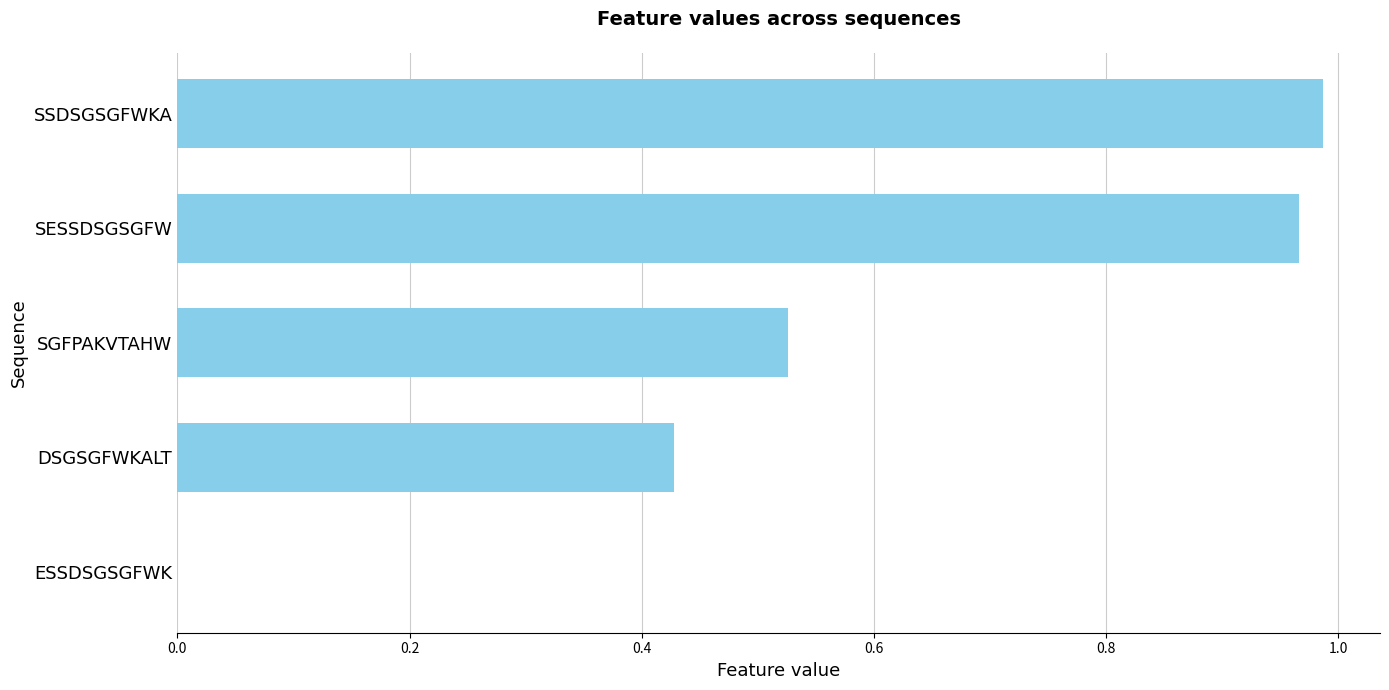

Between SGFPAKVTAHW and SESSDSGSGFW, which is larger?

SESSDSGSGFW